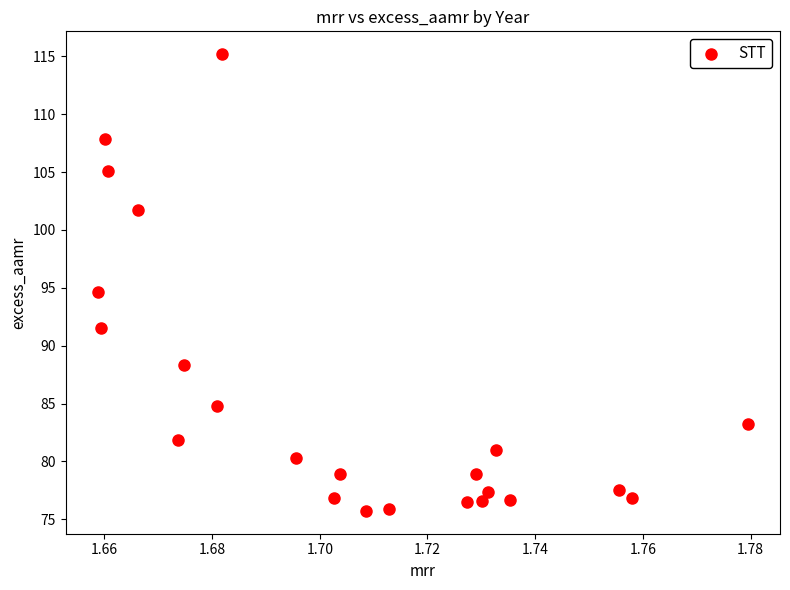

How many points are shown in the scatter plot?

23